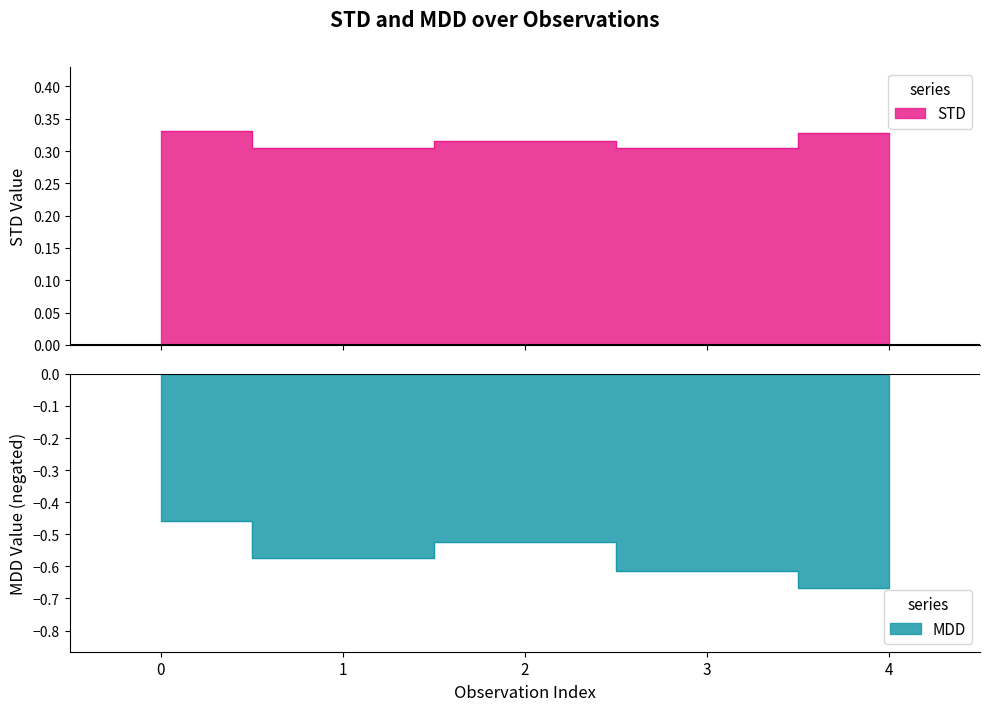

How many interior local peaks does the MDD series have?

1